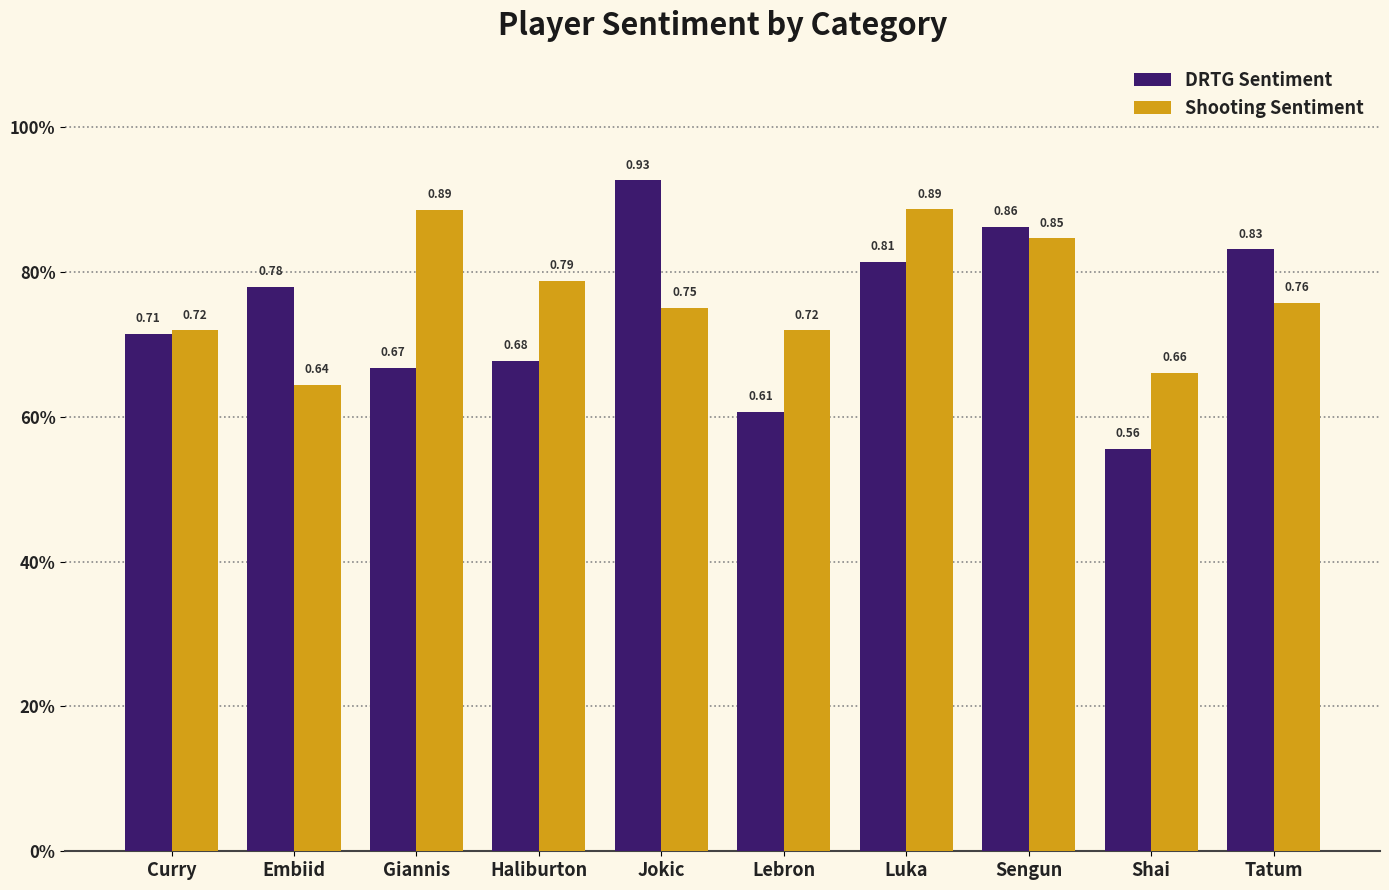

List the series in order of their overall mean, lowest first.

DRTG Sentiment, Shooting Sentiment